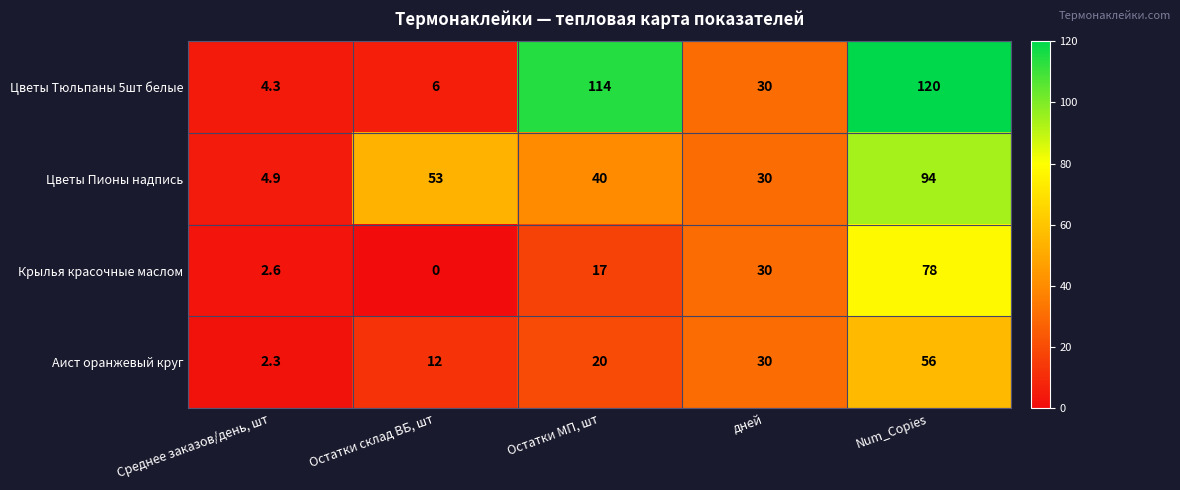

How many categories are shown in the chart?

5